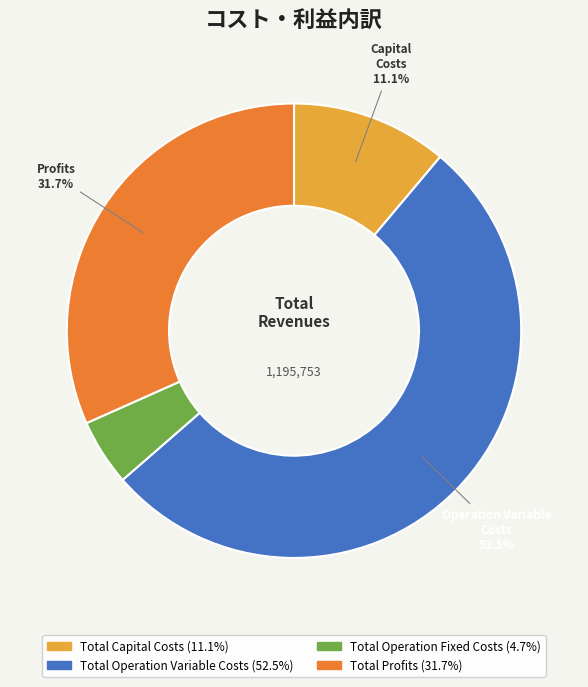

Between Total Profits and Total Operation Variable Costs, which is larger?

Total Operation Variable Costs